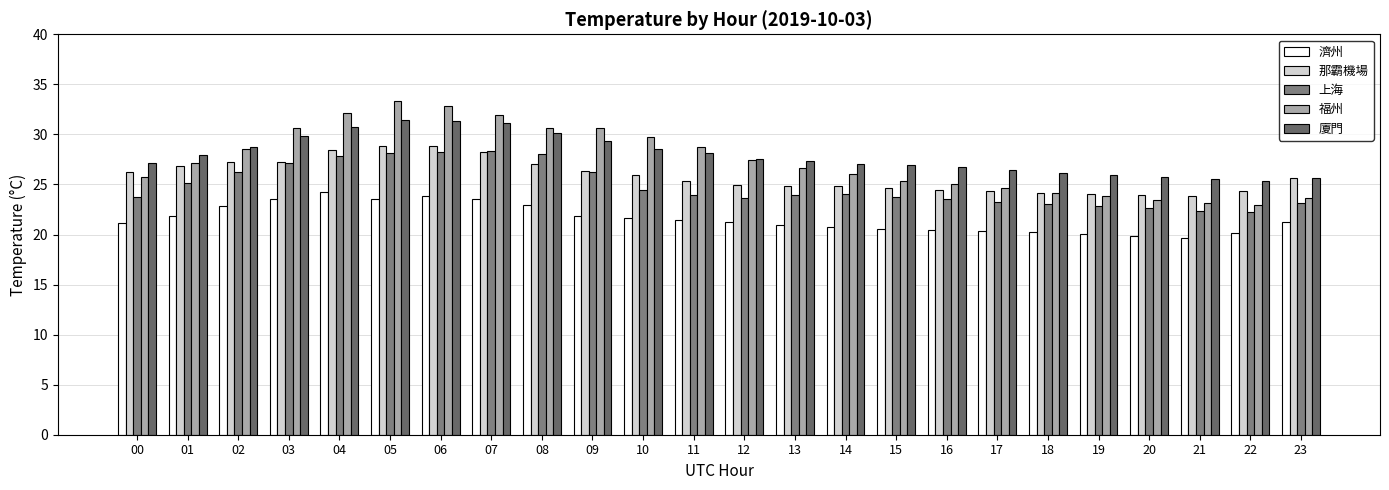

List the series in order of their peak value, lowest first.

濟州, 上海, 那霸機場, 廈門, 福州